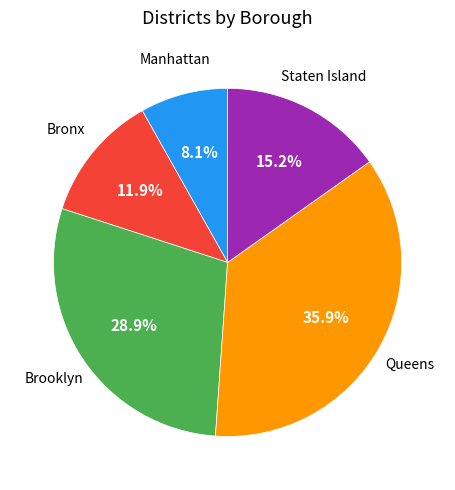

How many segments does this pie chart have?

5